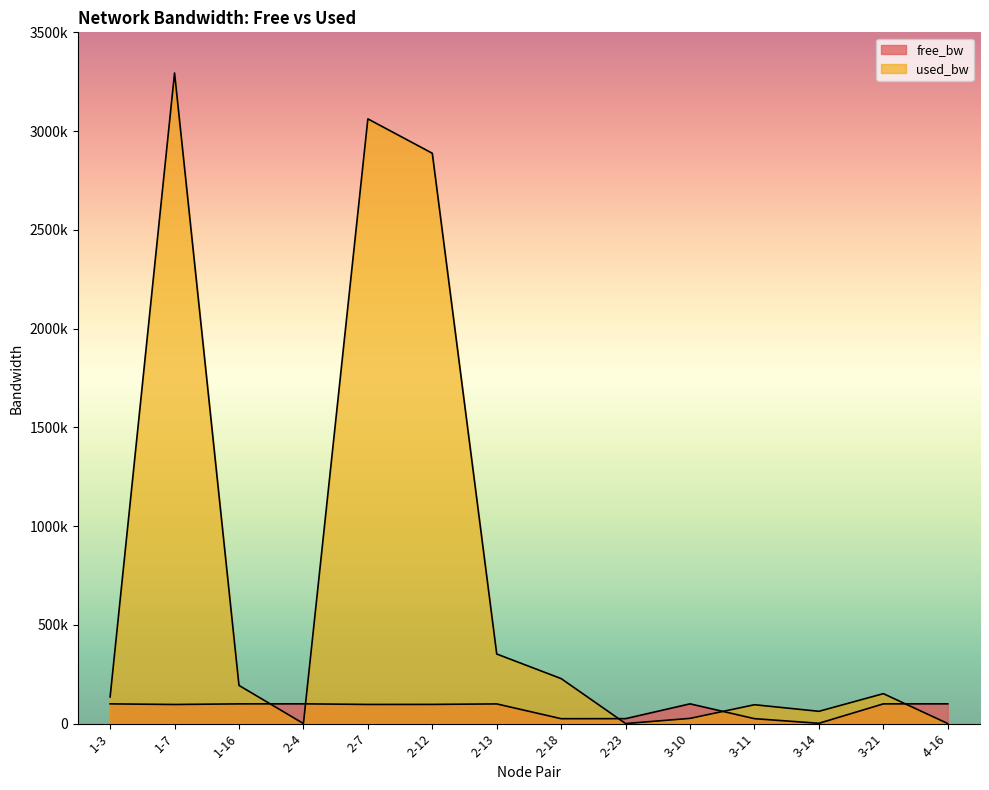

Is it true that free_bw equals 2368.6 at 3-14?

False